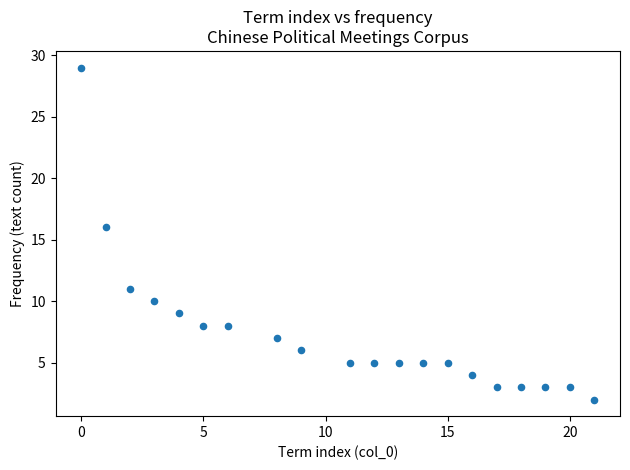

What is the range of Y values (max minus min)?

27